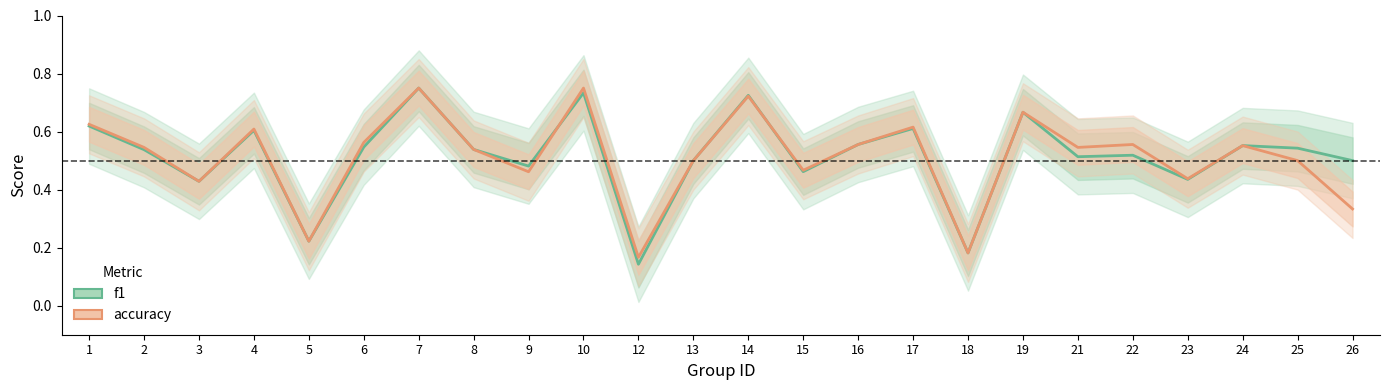

Reading left to right, transcribe all the data shown in this chart.

f1: 0.6	0.5	0.4	0.6	0.2	0.5	0.8	0.5	0.5	0.7	0.1	0.5	0.7	0.5	0.6	0.6	0.2	0.7	0.5	0.5	0.4	0.6	0.5	0.5
accuracy: 0.6	0.5	0.4	0.6	0.2	0.6	0.8	0.5	0.5	0.8	0.2	0.5	0.7	0.5	0.6	0.6	0.2	0.7	0.5	0.6	0.4	0.6	0.5	0.3